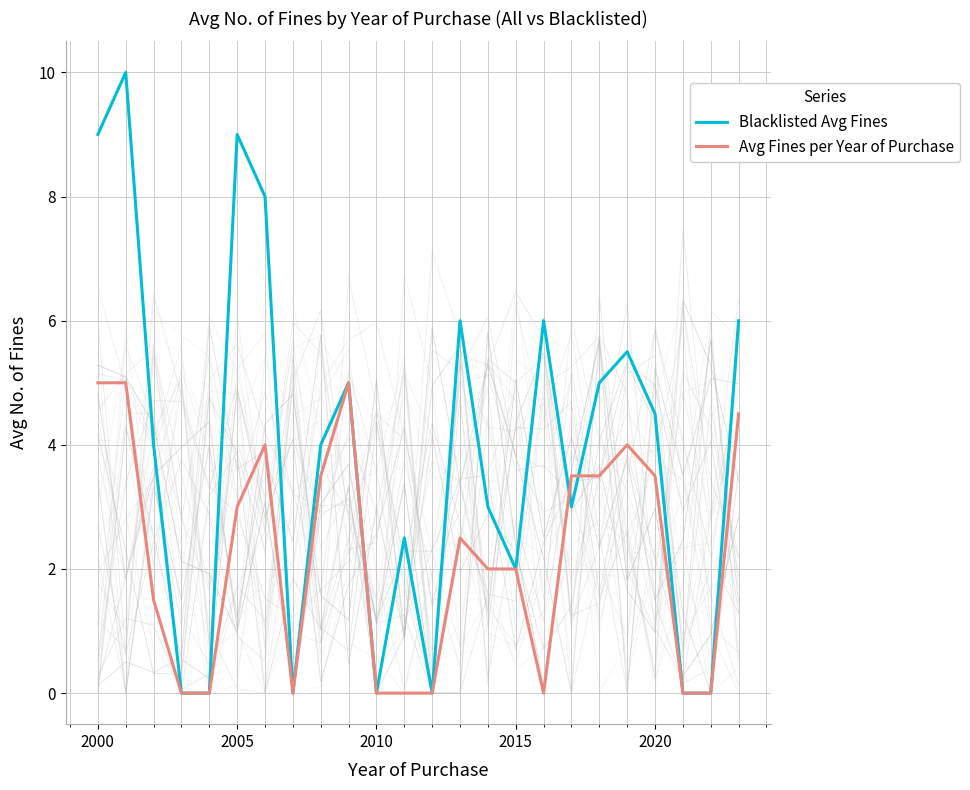

What is the highest value of the Blacklisted Avg Fines series?

10.0